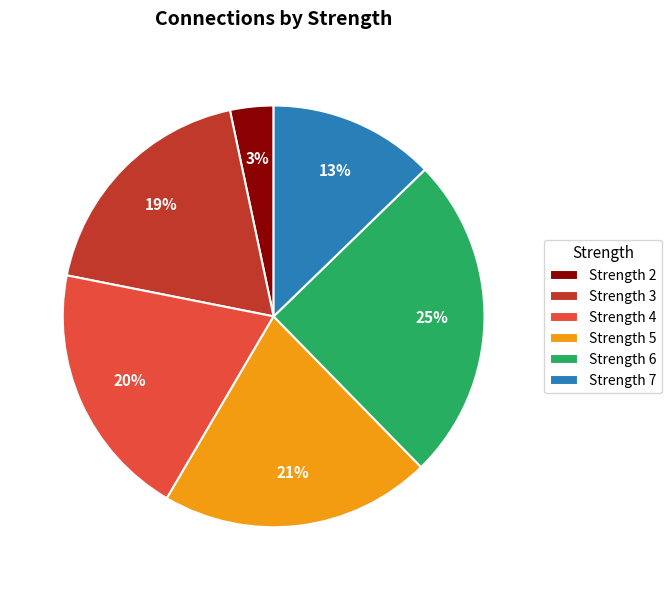

To the nearest percent, what percentage of the pie is Strength 5?

21%